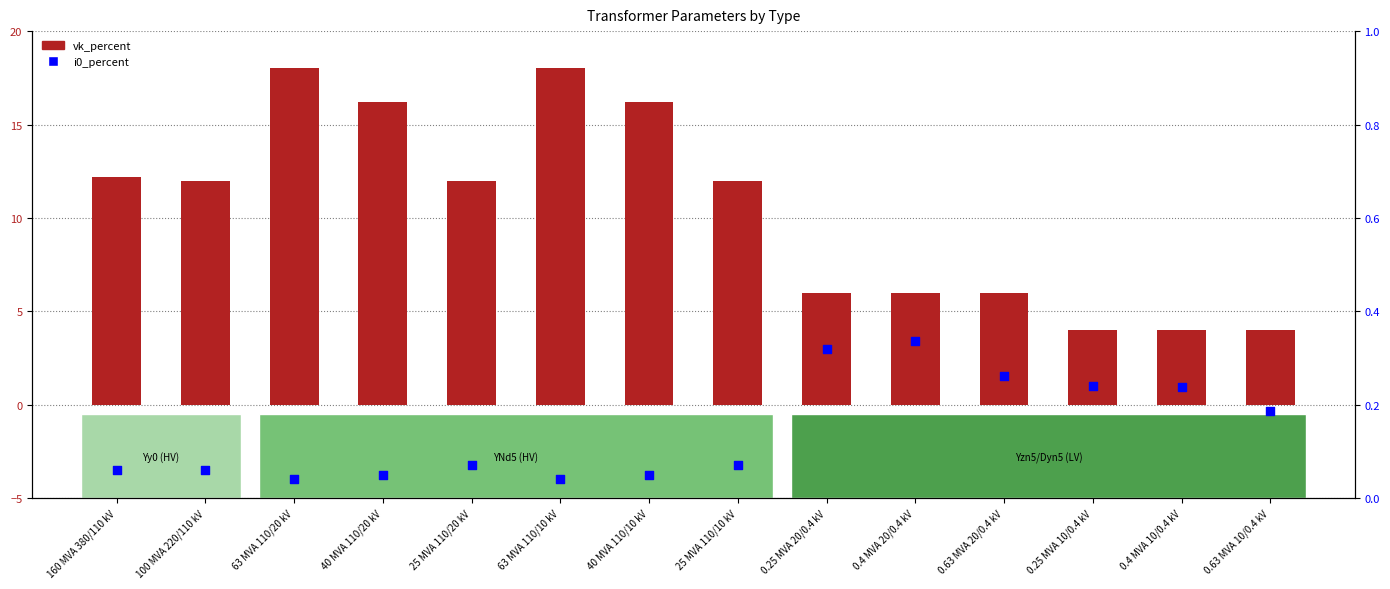

At how many categories does at least one series exceed 17?

2